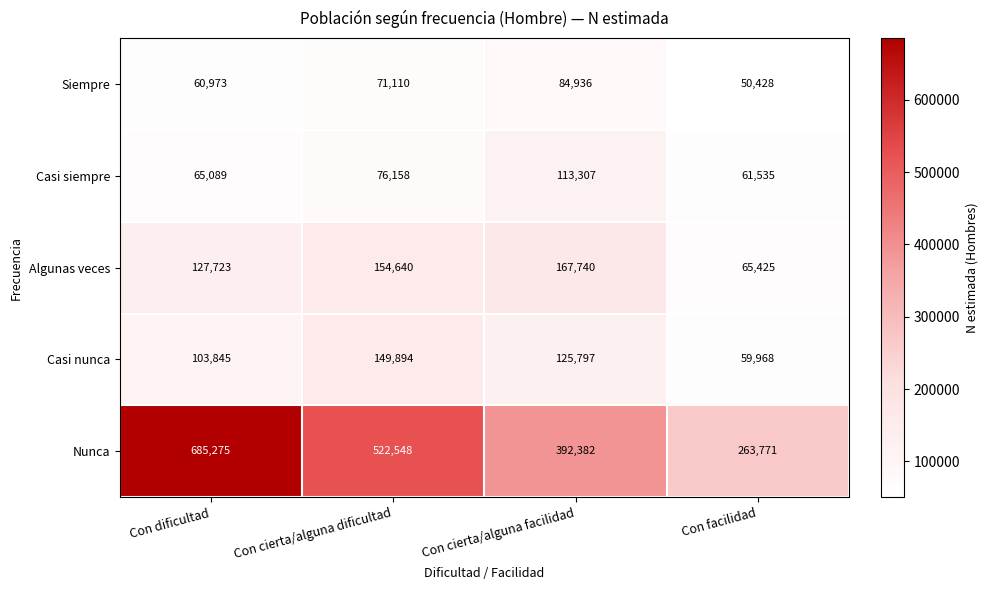

What is the greatest value displayed?

685275